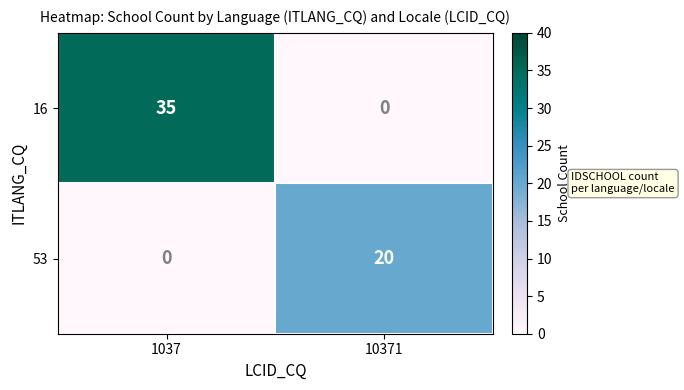

At how many categories does at least one series exceed 27?

1